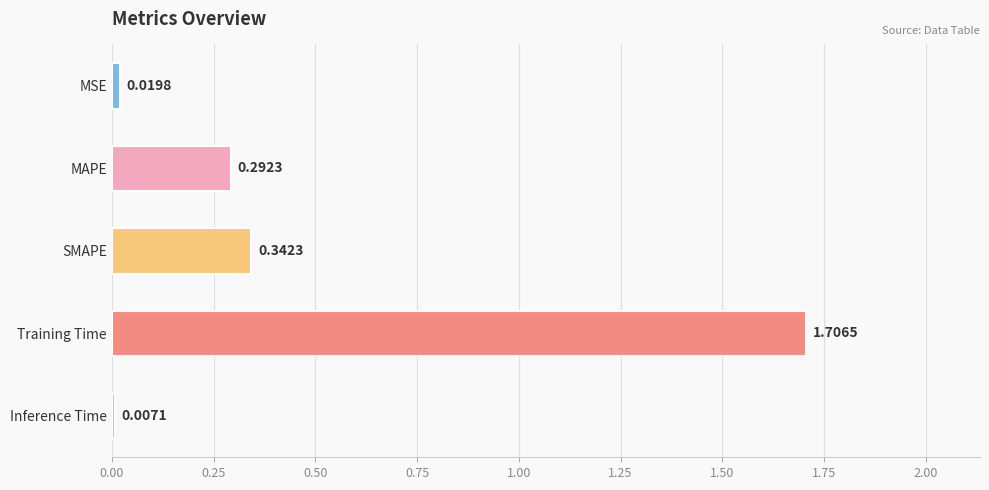

List the labels in order of value, largest first.

Training Time, SMAPE, MAPE, MSE, Inference Time